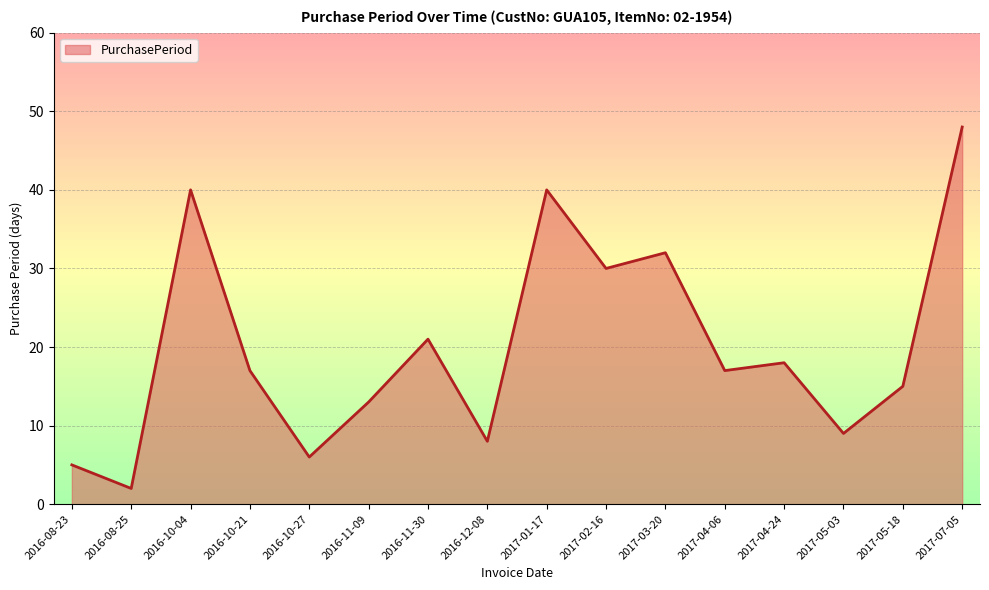

What is the difference between the maximum and minimum values?

46